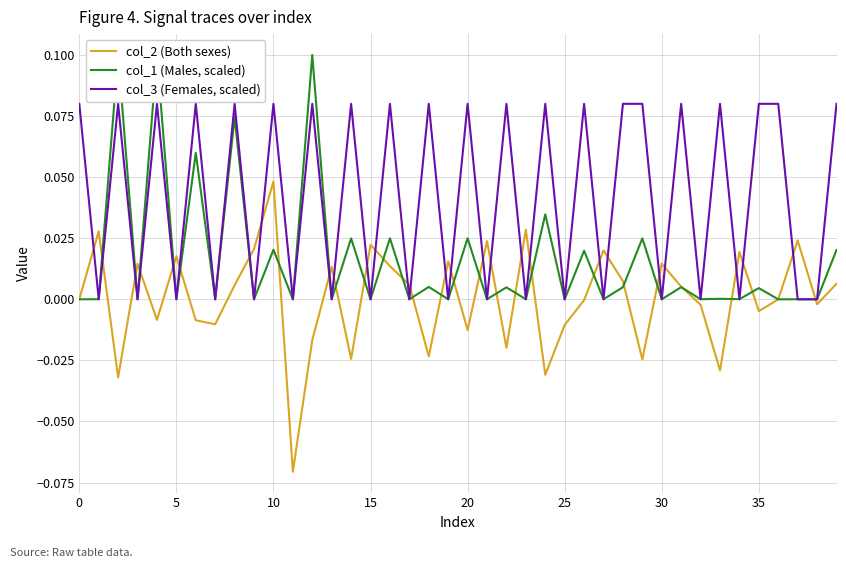

Is it true that col_3 (Females, scaled) equals 0.0 at 5?

True